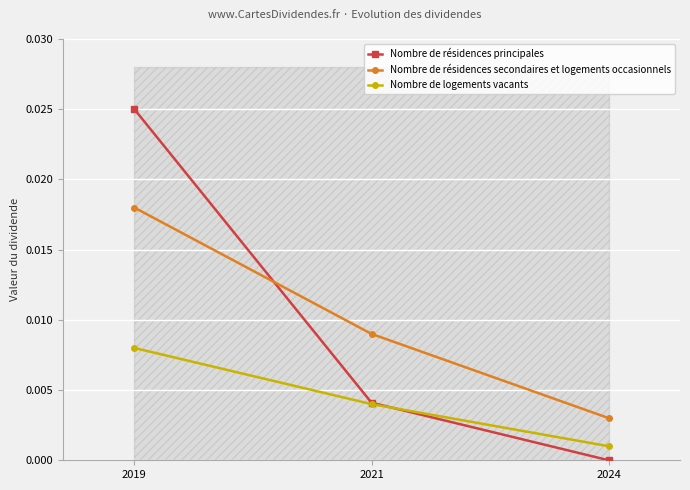

Is this an area chart (filled region under the line)?

No